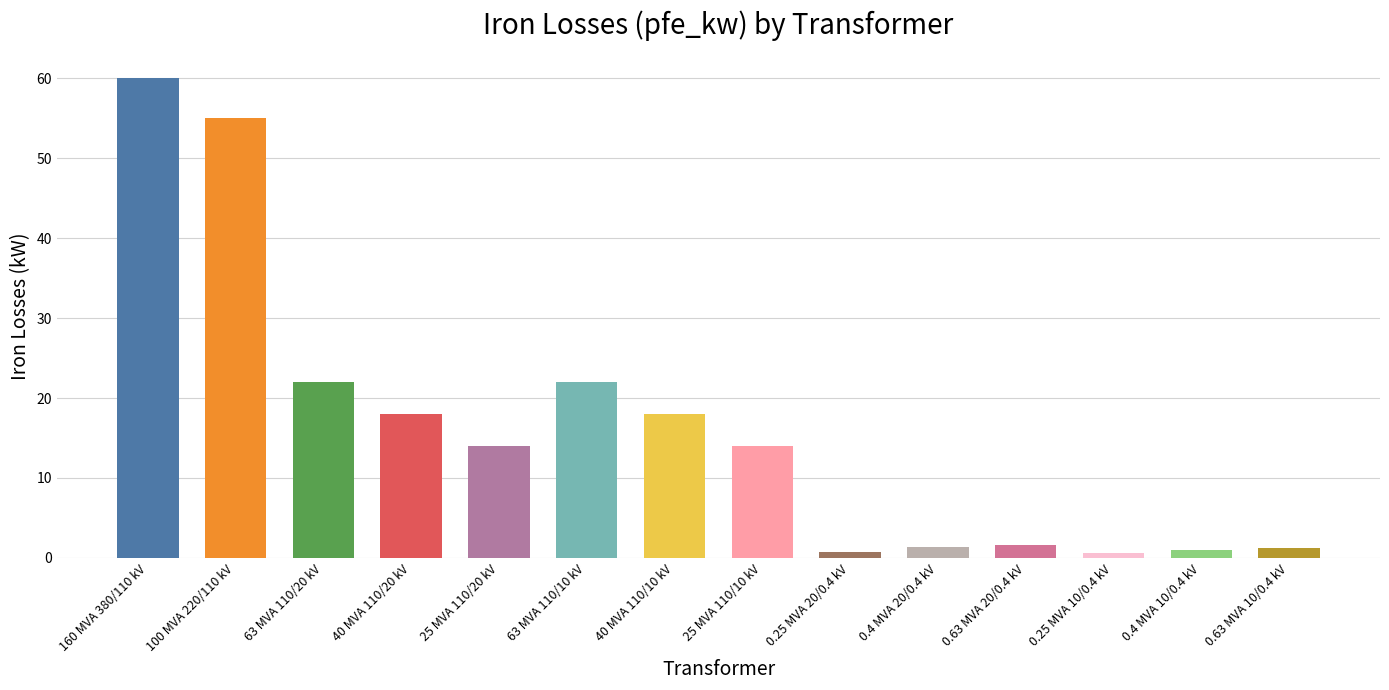

What is the sum of the values at 25 MVA 110/10 kV and 40 MVA 110/10 kV?

32.0